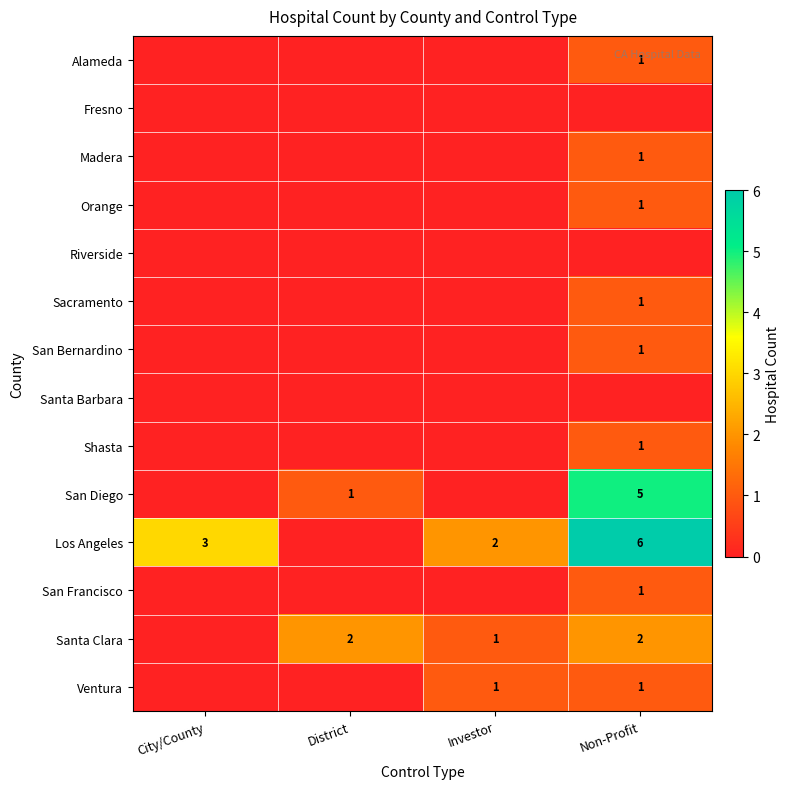

Is it true that Santa Clara equals 1 at District?

False